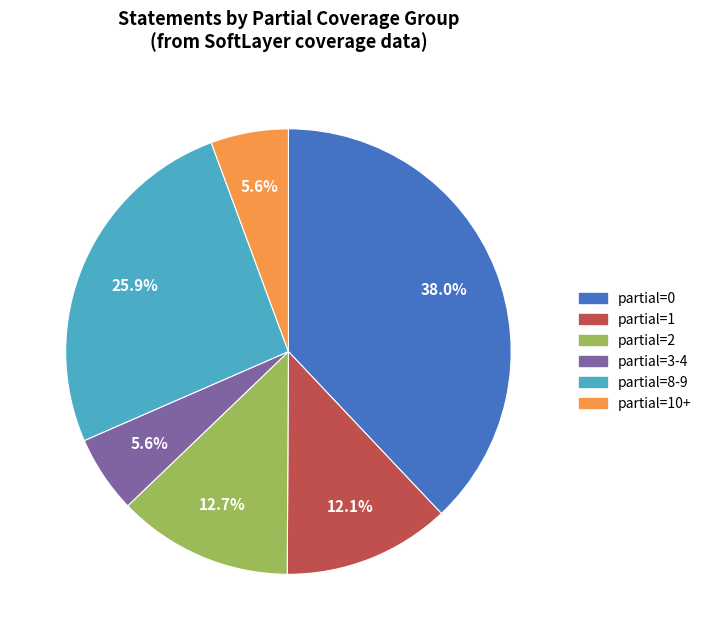

Does any single category account for the majority?

No